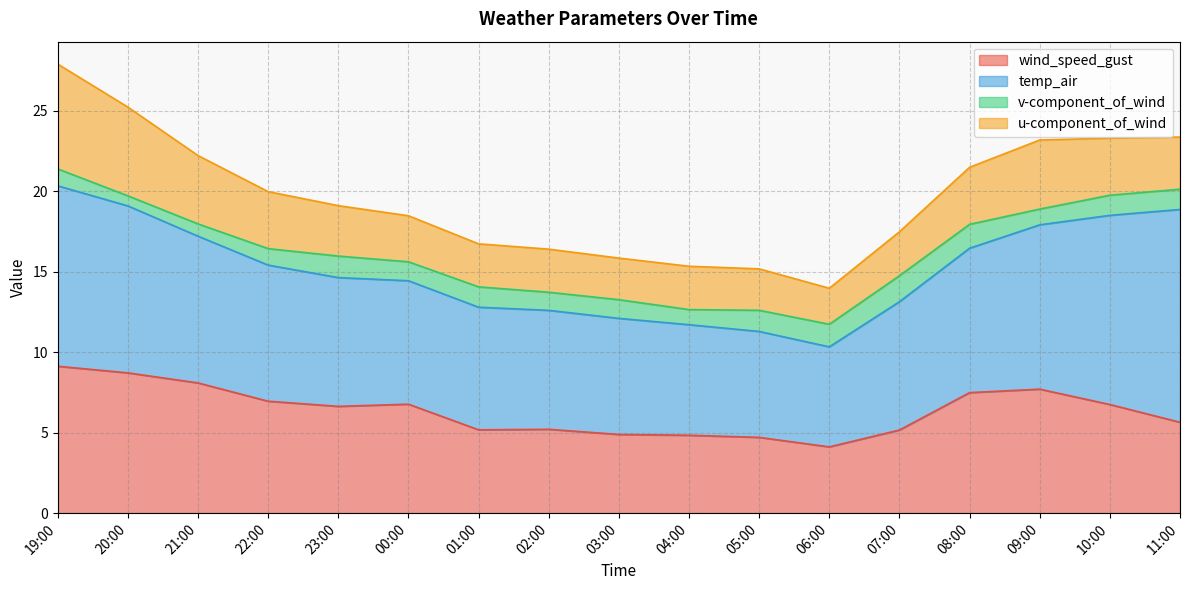

What is the sum of all temp_air values?

148.7